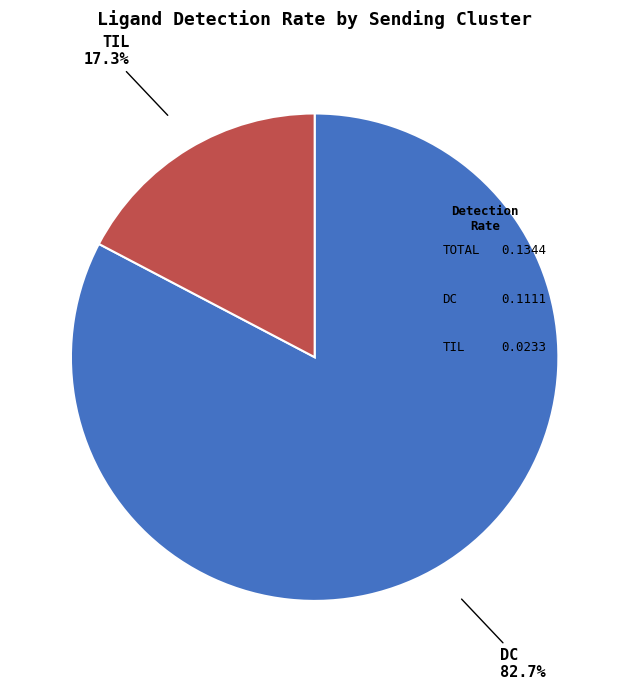

Which has a higher value, DC or TIL?

DC